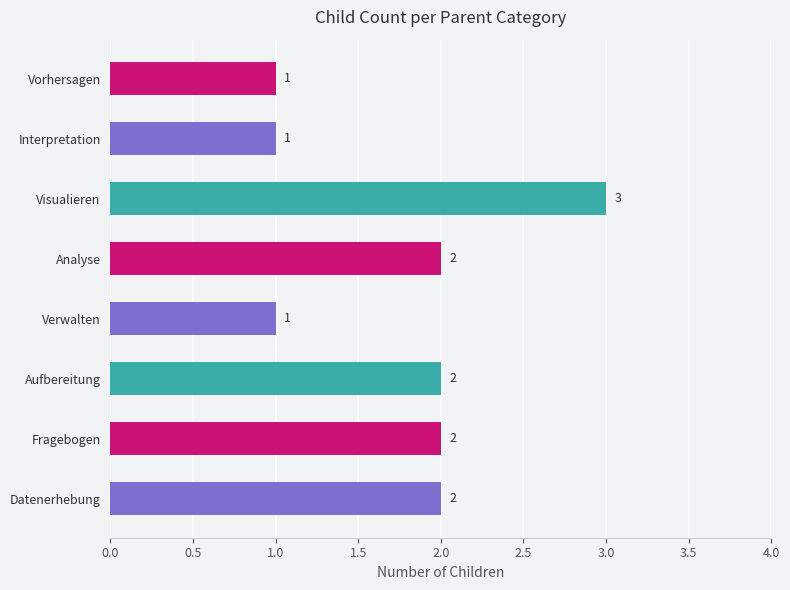

What is the greatest value displayed?

3